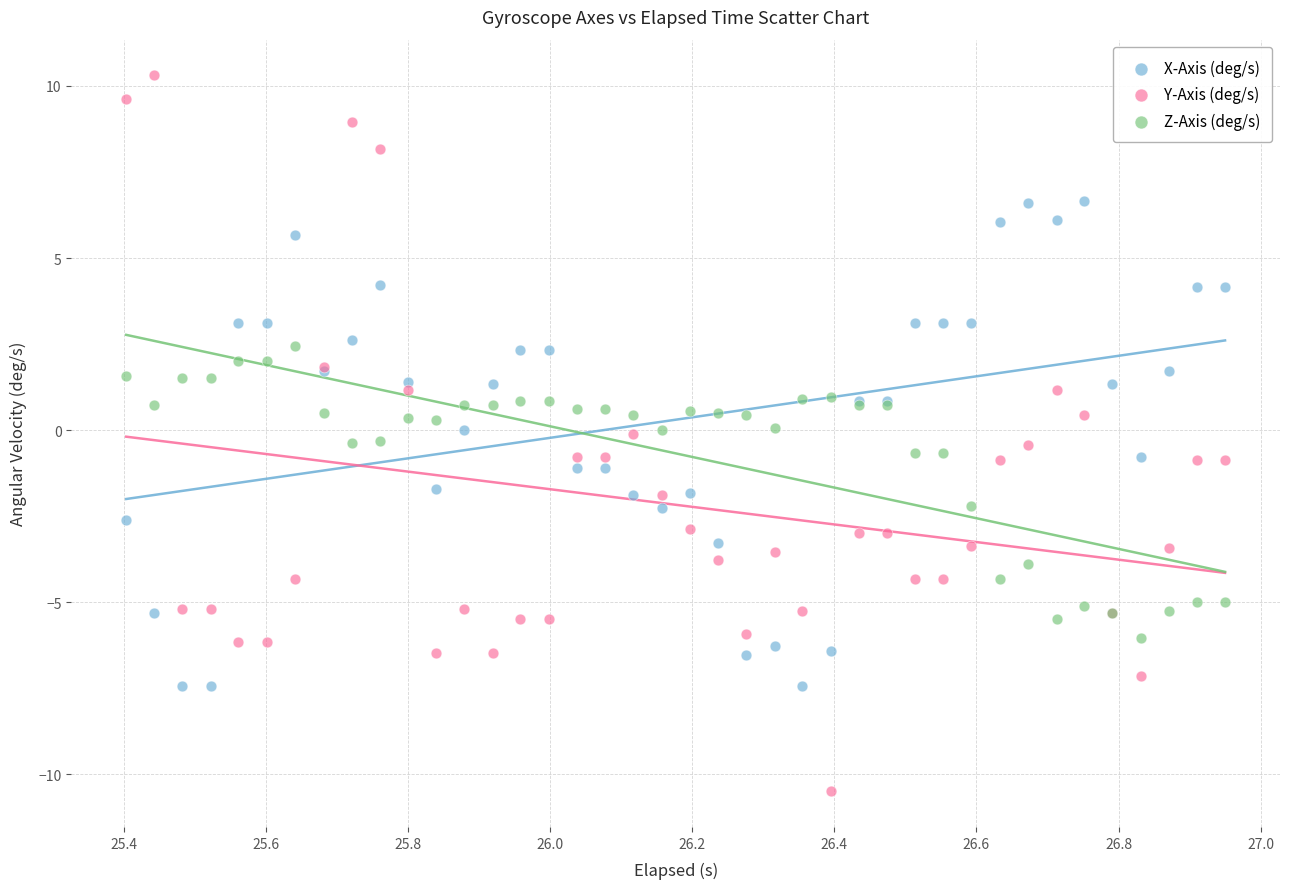

Which series has the largest Y range (max minus min)?

Y-Axis (deg/s)